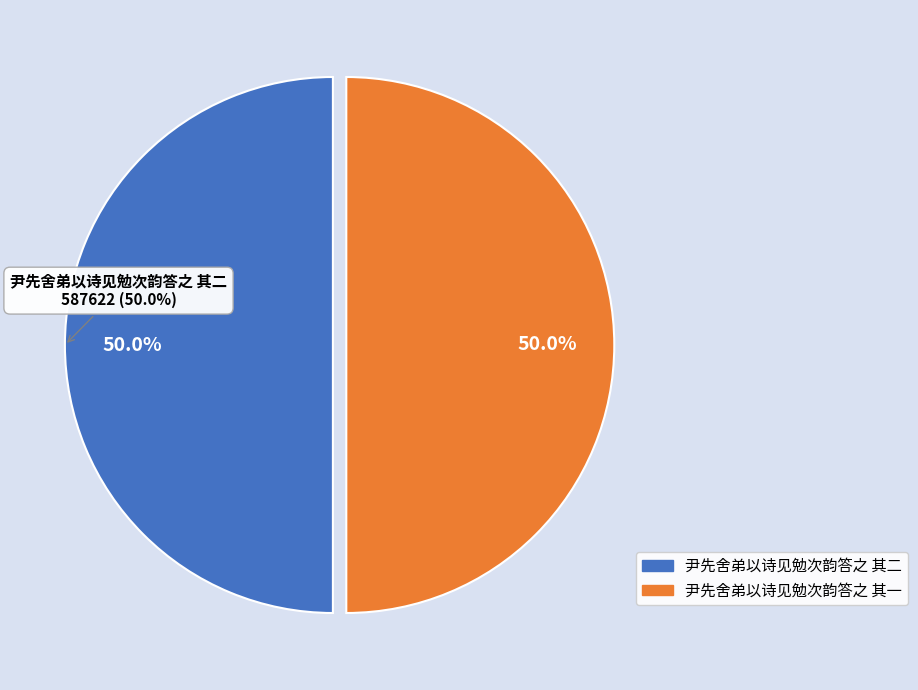

Rank the categories by value from highest to lowest.

尹先舍弟以诗见勉次韵答之 其二, 尹先舍弟以诗见勉次韵答之 其一